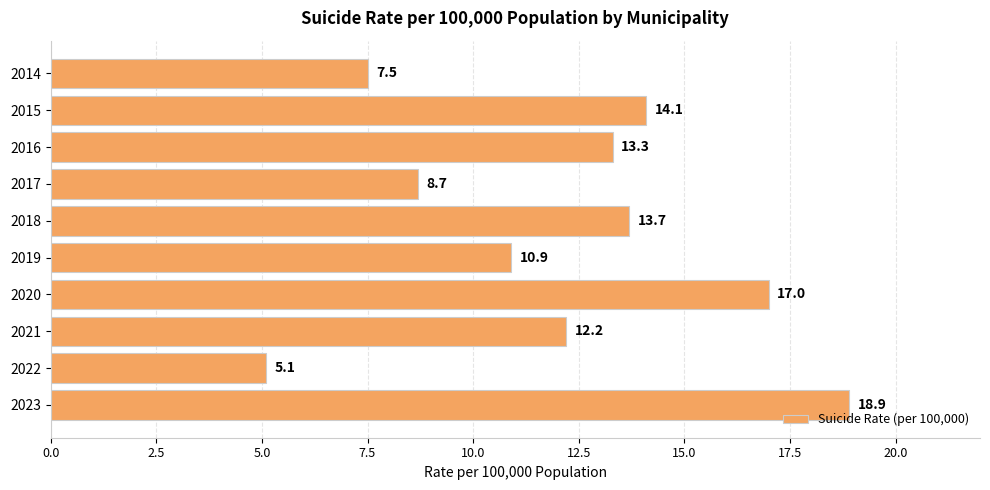

Rank the categories by value from highest to lowest.

2023, 2020, 2015, 2018, 2016, 2021, 2019, 2017, 2014, 2022